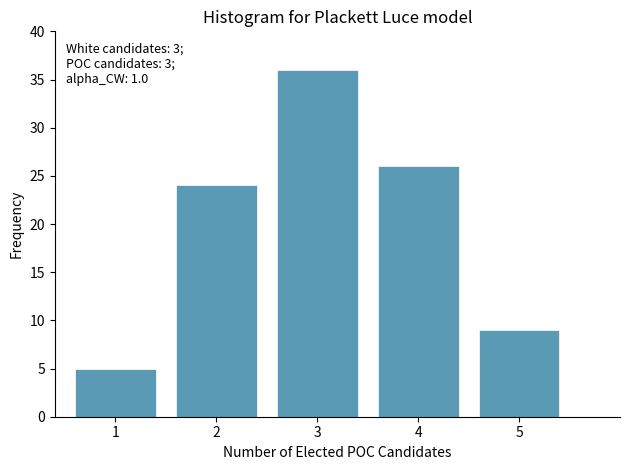

Reading left to right, transcribe all the data shown in this chart.

1=5	2=24	3=36	4=26	5=9